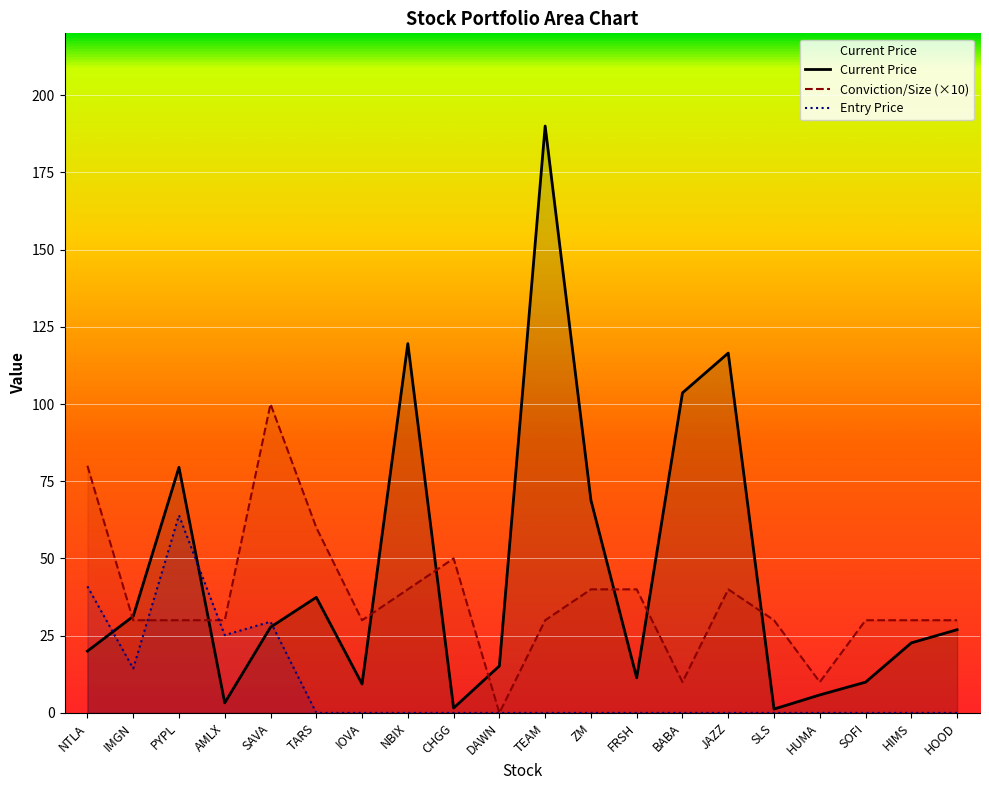

Which series has the widest spread of values?

Current Price